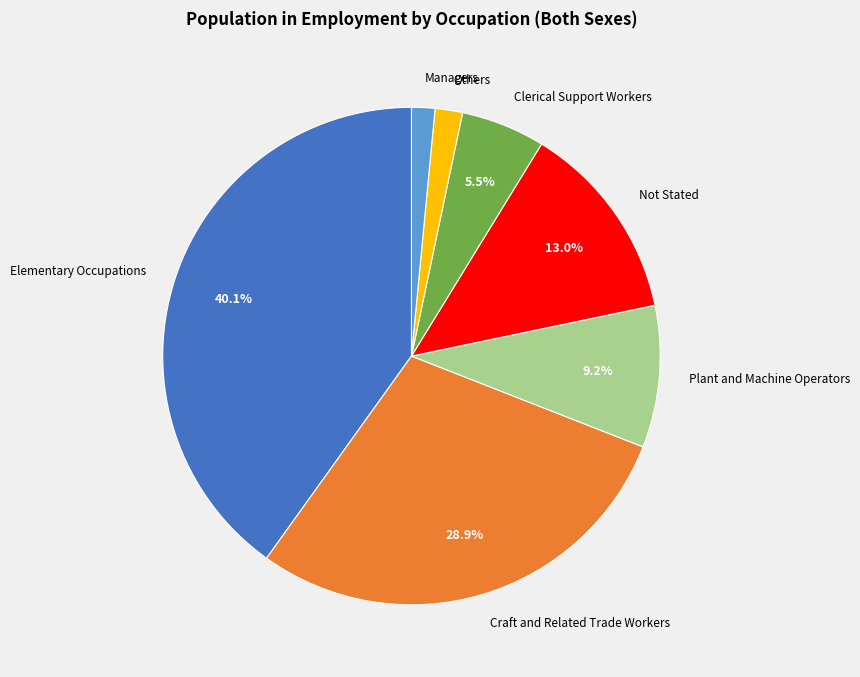

Is the sum of Clerical Support Workers and Plant and Machine Operators greater than half?

No